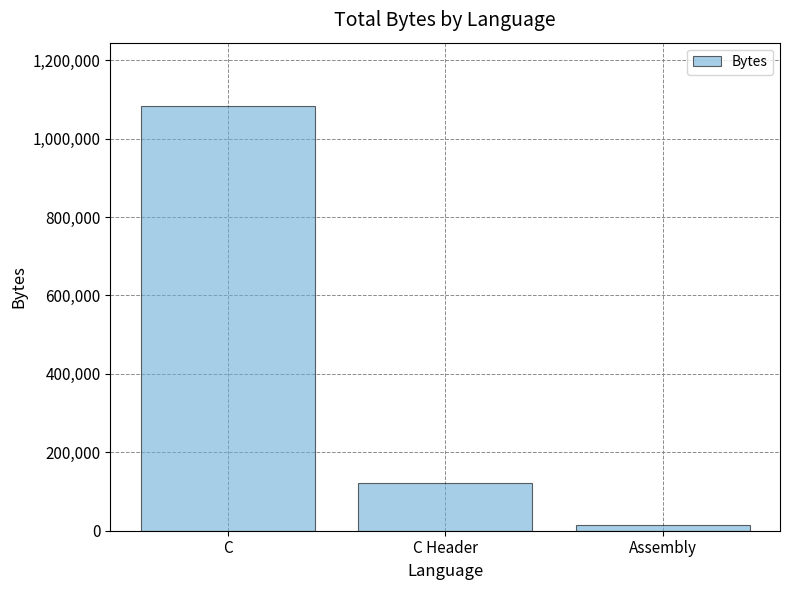

The value at C is 1605072. True or false?

False